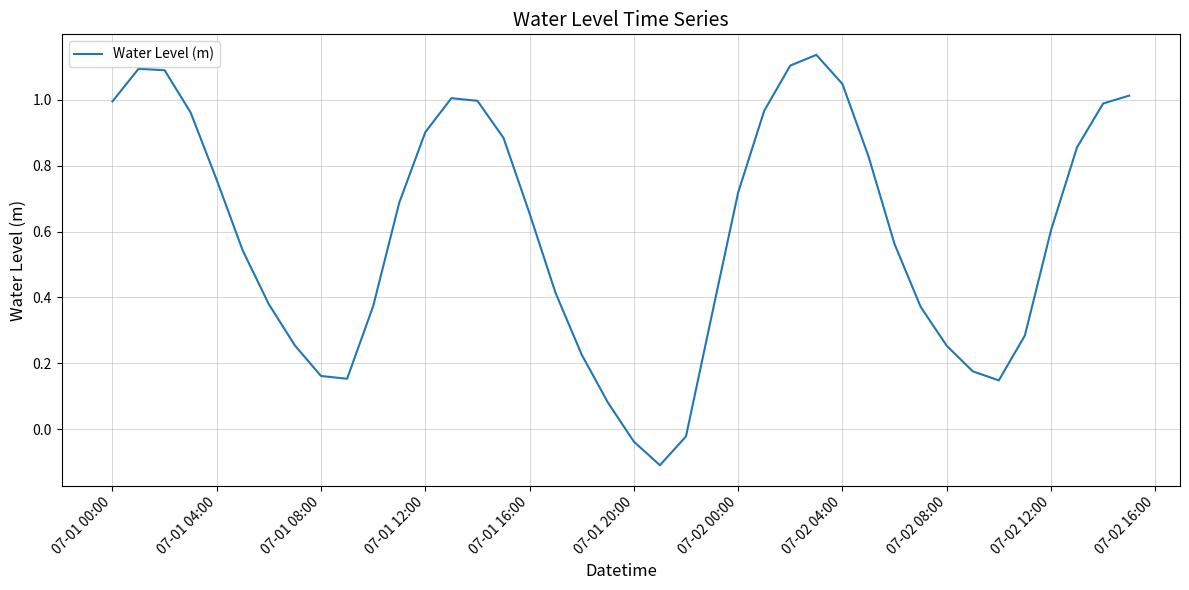

At which label does the data first exceed 0?

07-01 00:00